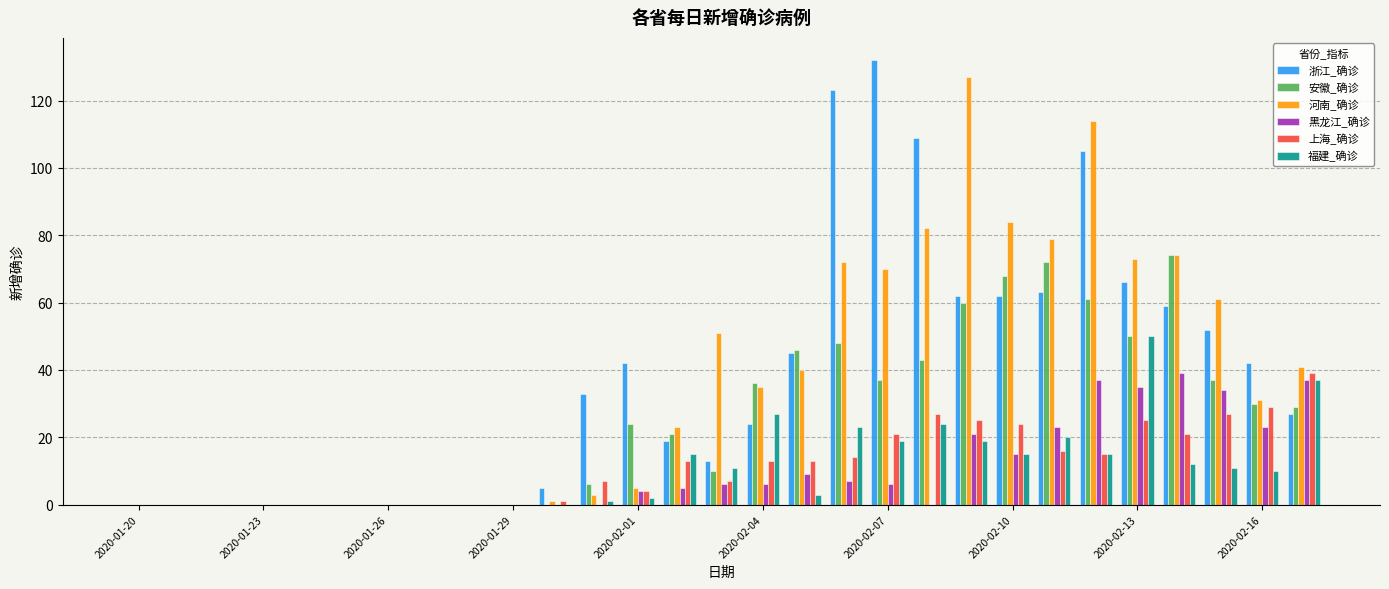

How many distinct data groups are displayed?

6